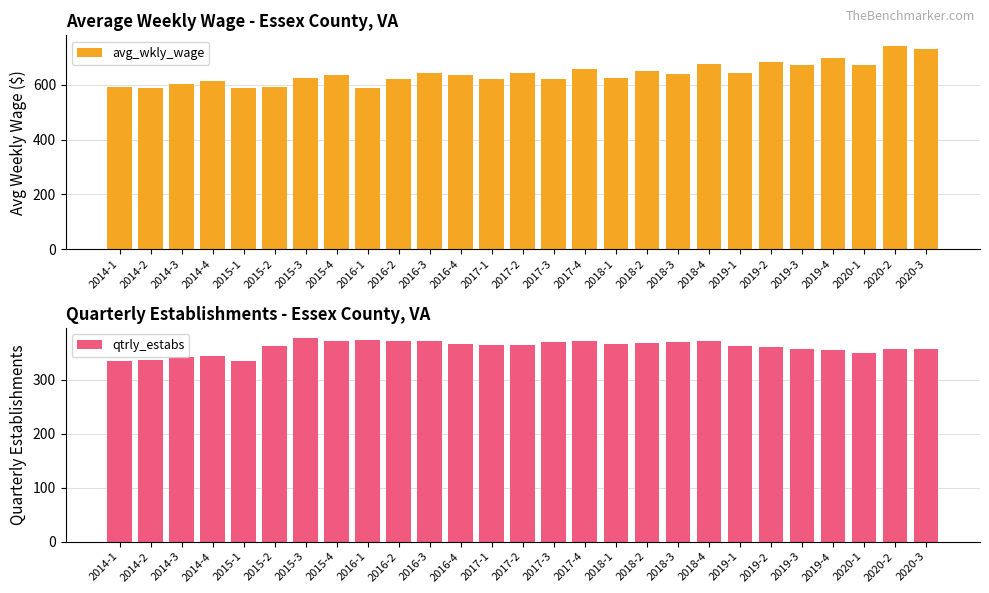

What is the difference between the maximum and minimum values in the qtrly_estabs series?

43